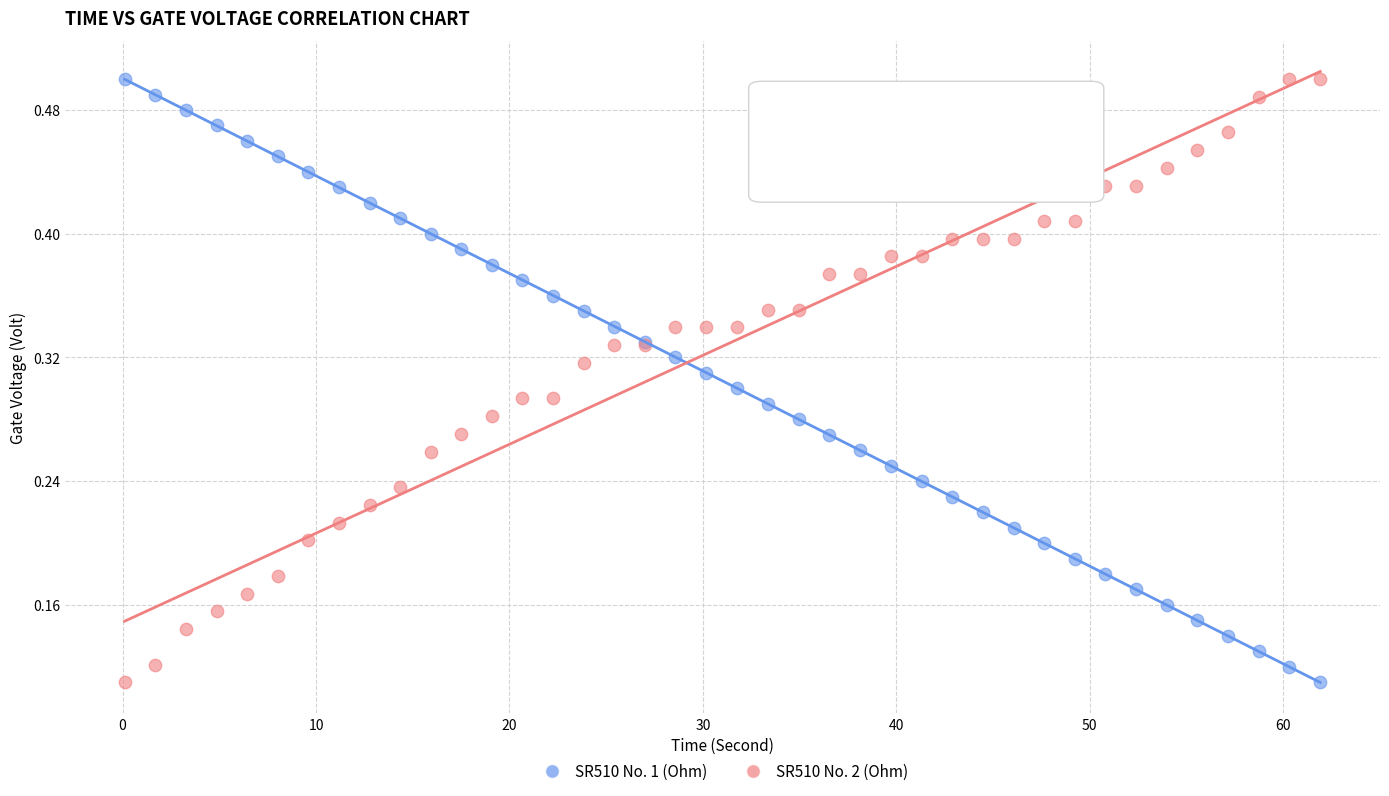

What are all the series names shown in the legend?

SR510 No. 1 (Ohm), SR510 No. 2 (Ohm)